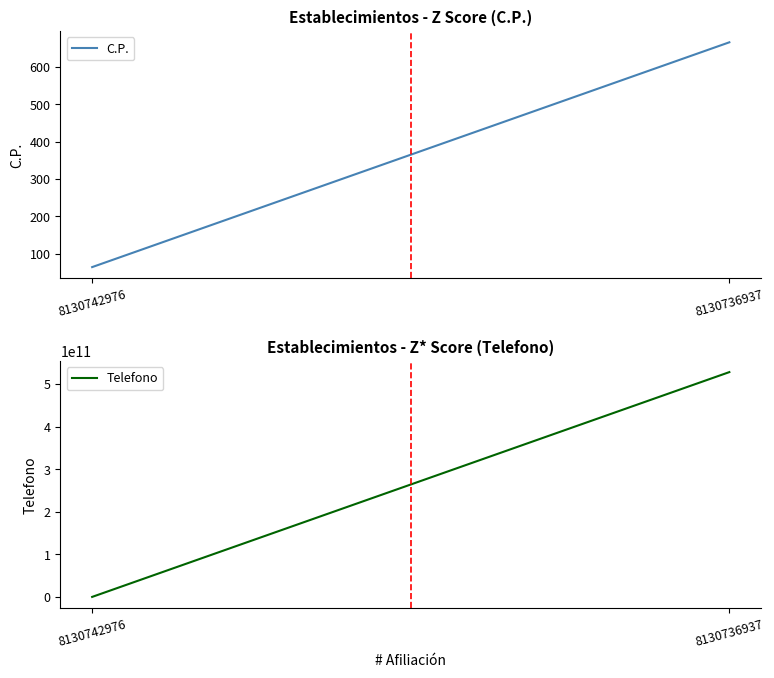

At which label does C.P. reach its peak?

8130736937